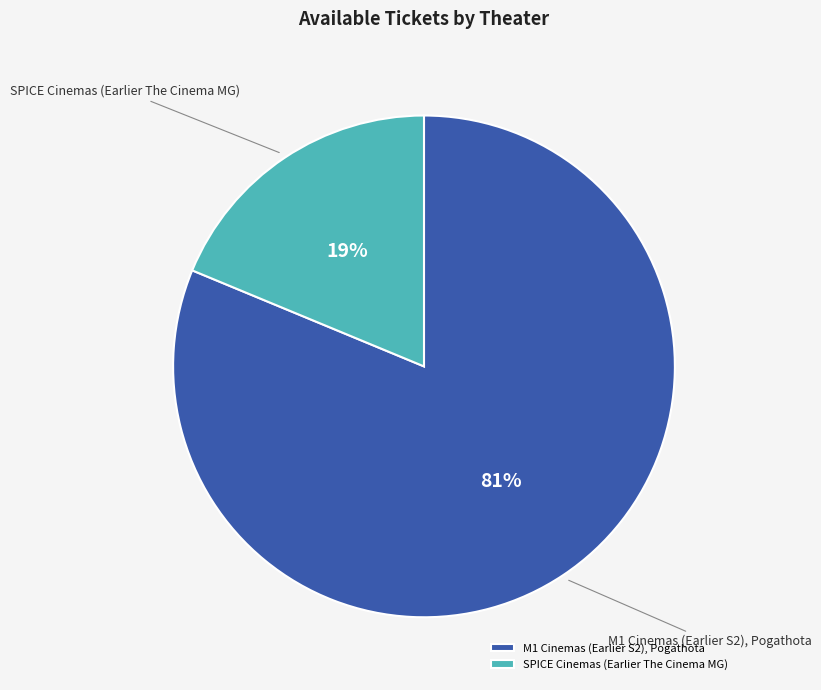

To the nearest percent, what is the combined percentage of M1 Cinemas (Earlier S2), Pogathota and SPICE Cinemas (Earlier The Cinema MG)?

100%